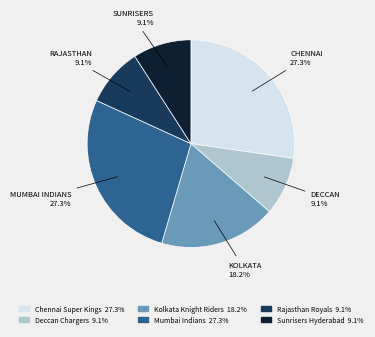

To the nearest percent, what is the combined percentage of Rajasthan Royals and Deccan Chargers?

18%